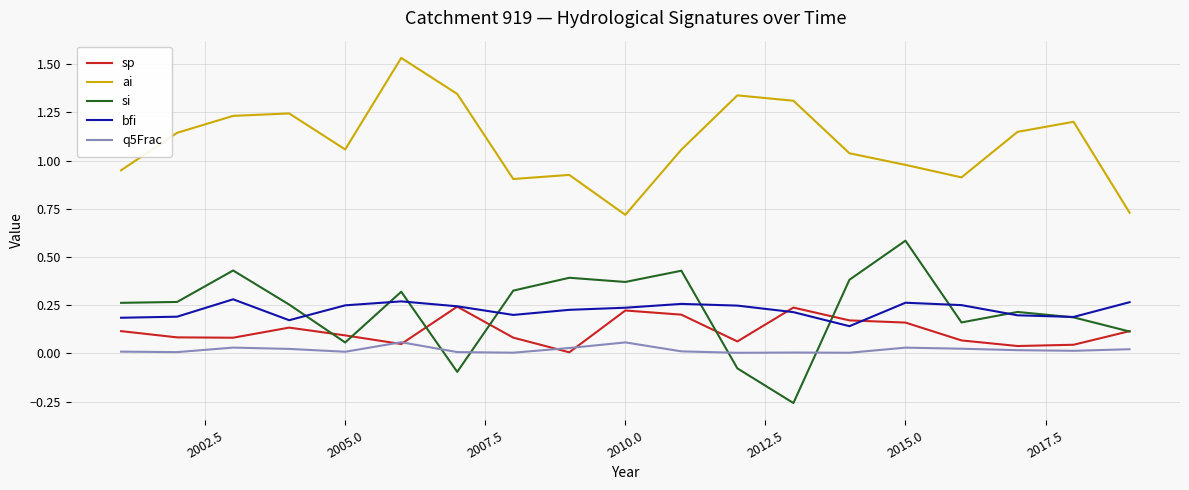

Which series ends up on top after the final intersection of sp and bfi?

bfi